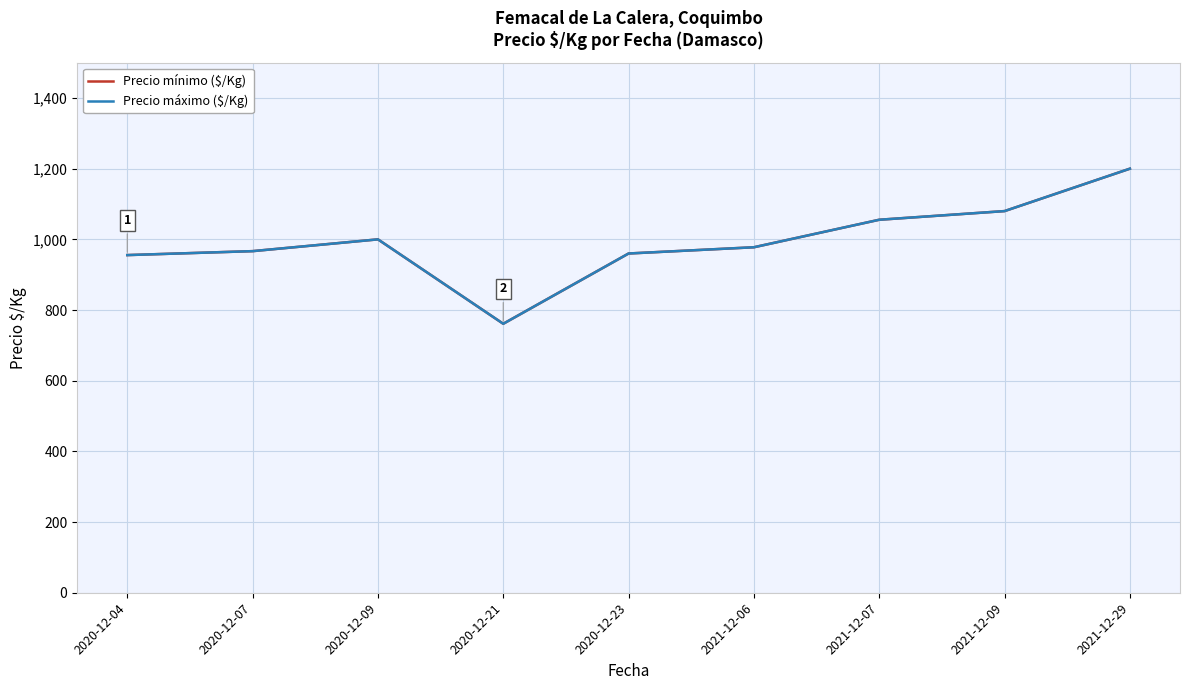

What is the difference between the maximum and minimum values in the Precio mínimo ($/Kg) series?

438.8